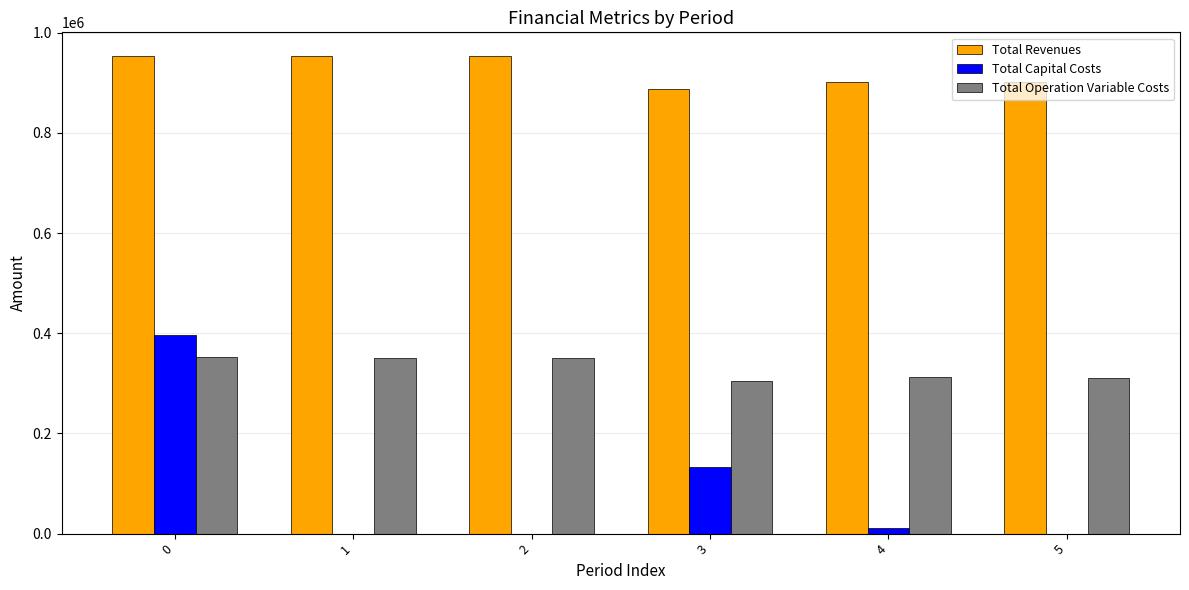

Is the value of Total Revenues at 5 greater than the value of Total Operation Variable Costs at 5?

Yes